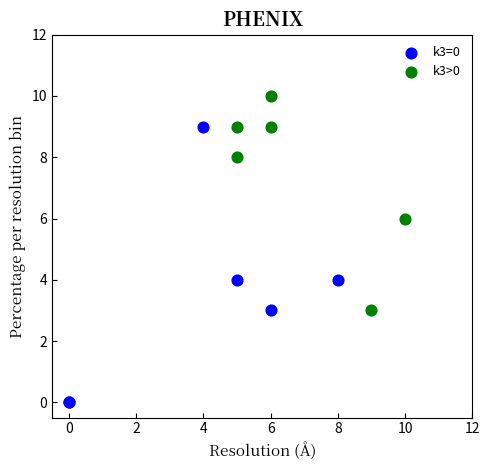

What are all the series names shown in the legend?

k3=0, k3>0